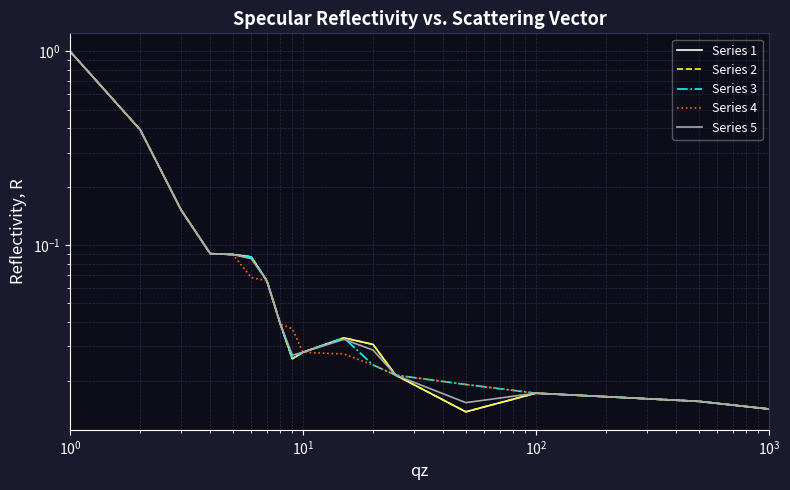

Count the number of data series in this chart.

5